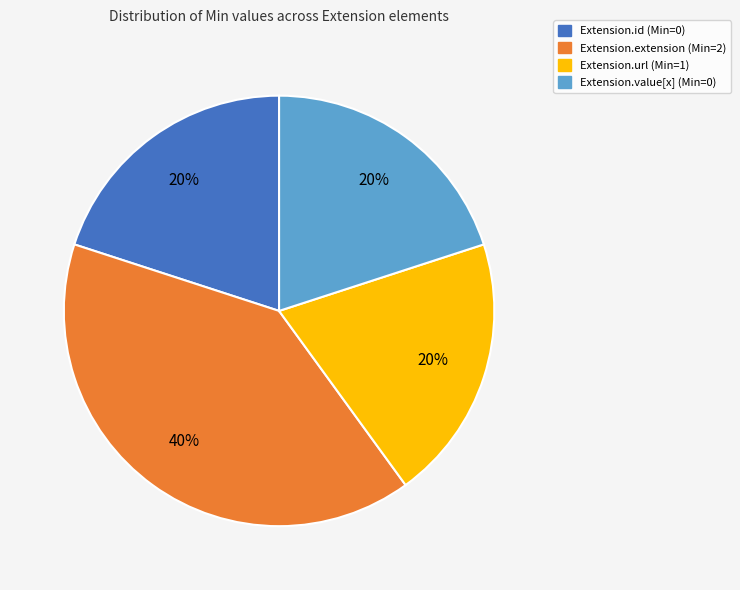

How many segments does this pie chart have?

4